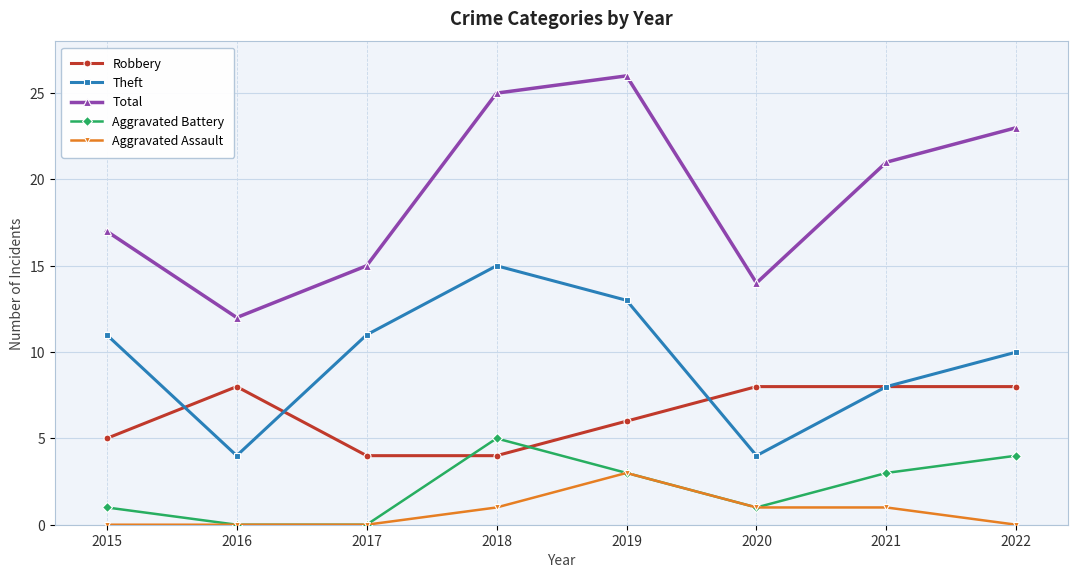

What is the minimum value for Theft?

4